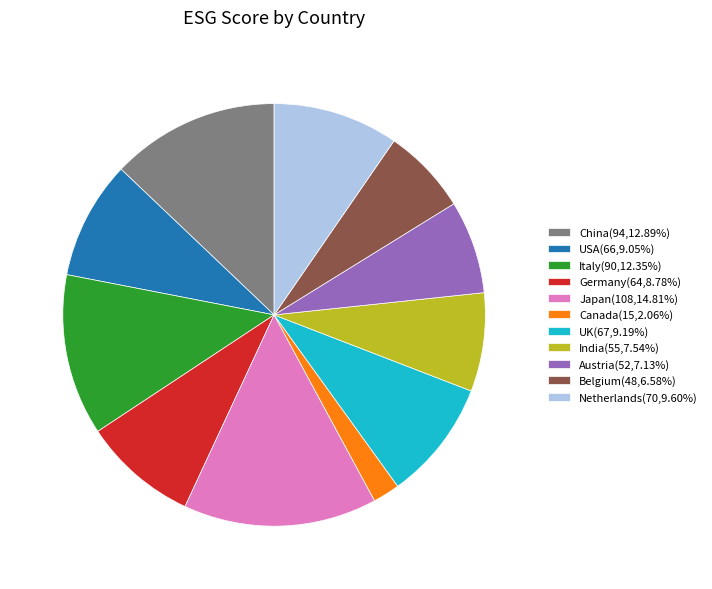

How many segments does this pie chart have?

11